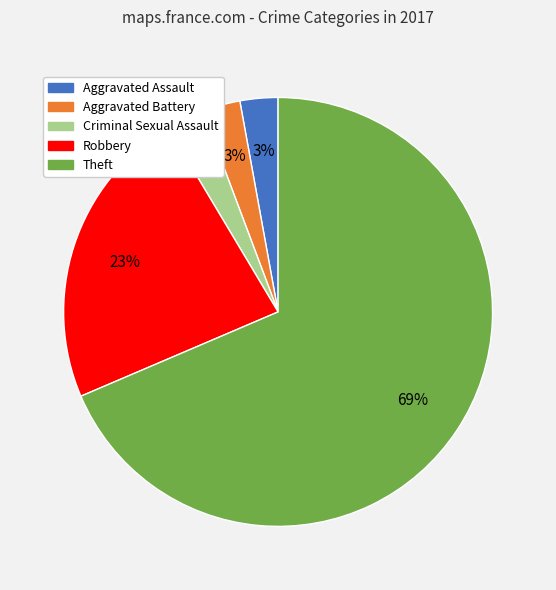

Do Aggravated Battery and Aggravated Assault together represent more than half of the pie?

No